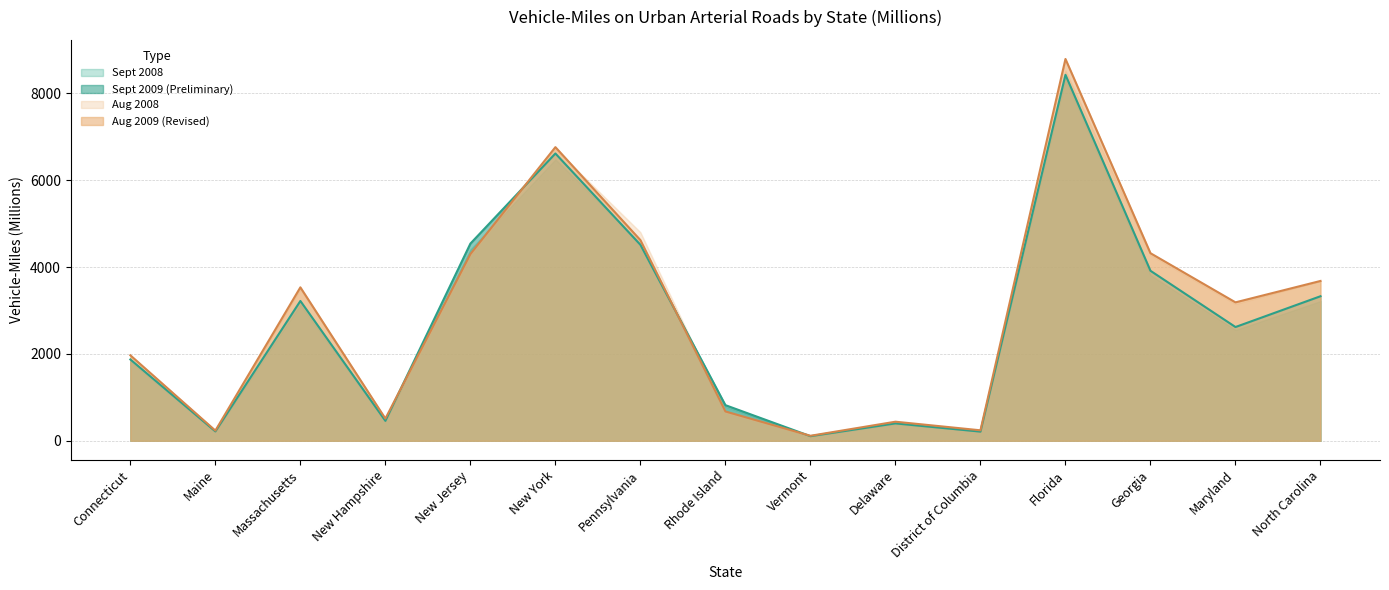

What is the label of the 4th point from the left?

New Hampshire